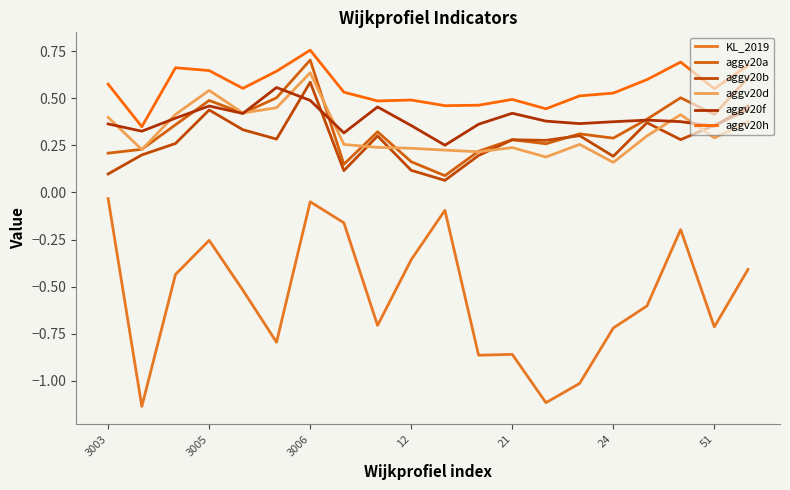

How many lines are shown in the chart?

6